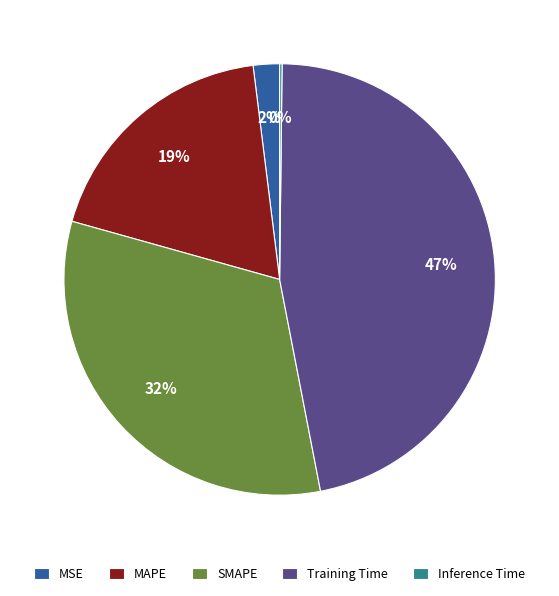

To the nearest percent, what is the average slice percentage?

20%